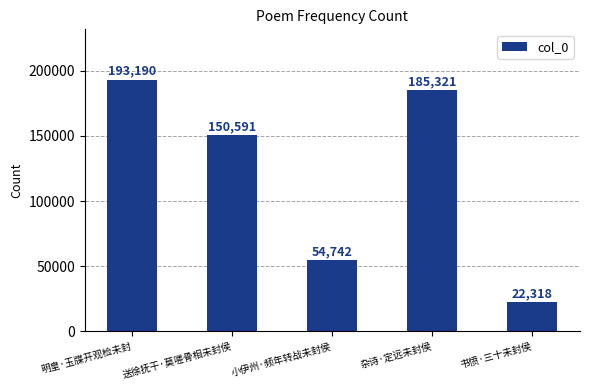

Which category has the lowest value across all series?

书愤·三十未封侯